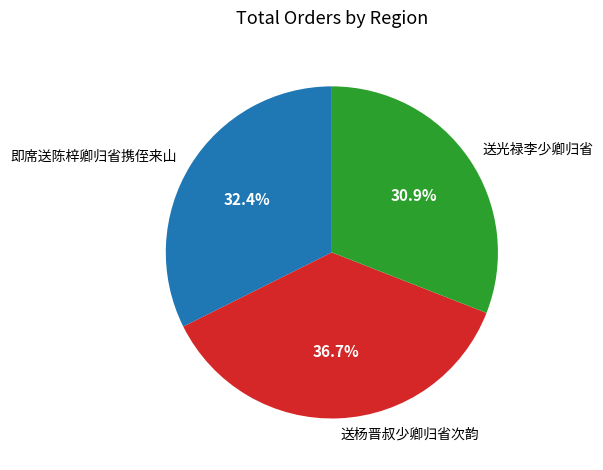

To the nearest percent, what is the combined percentage of 送光禄李少卿归省 and 即席送陈梓卿归省携侄来山?

63%